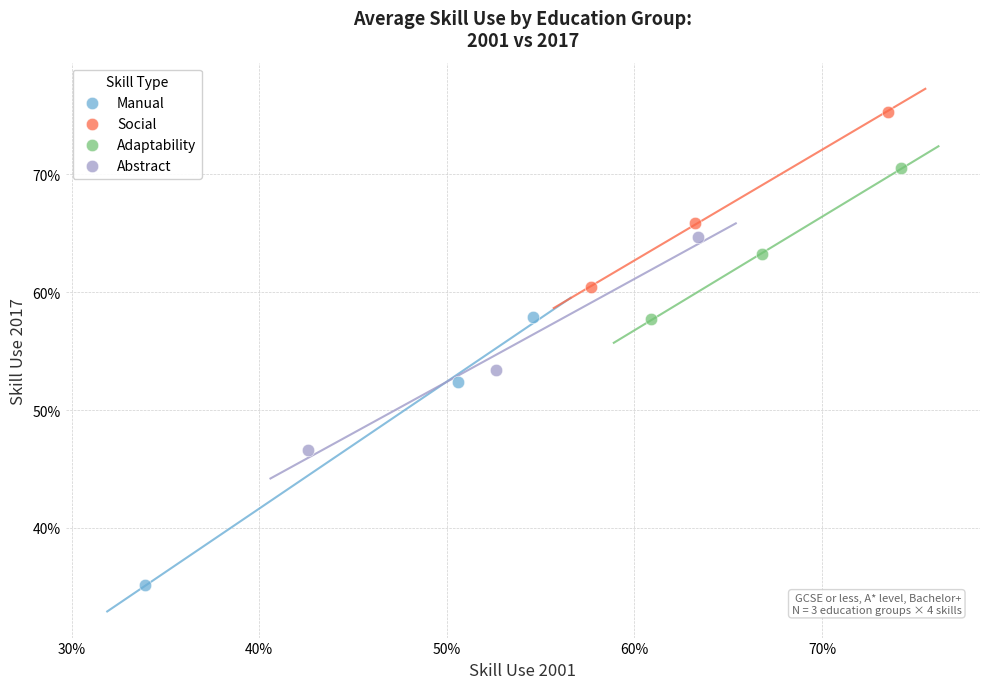

Which series contains the highest Y value?

Social